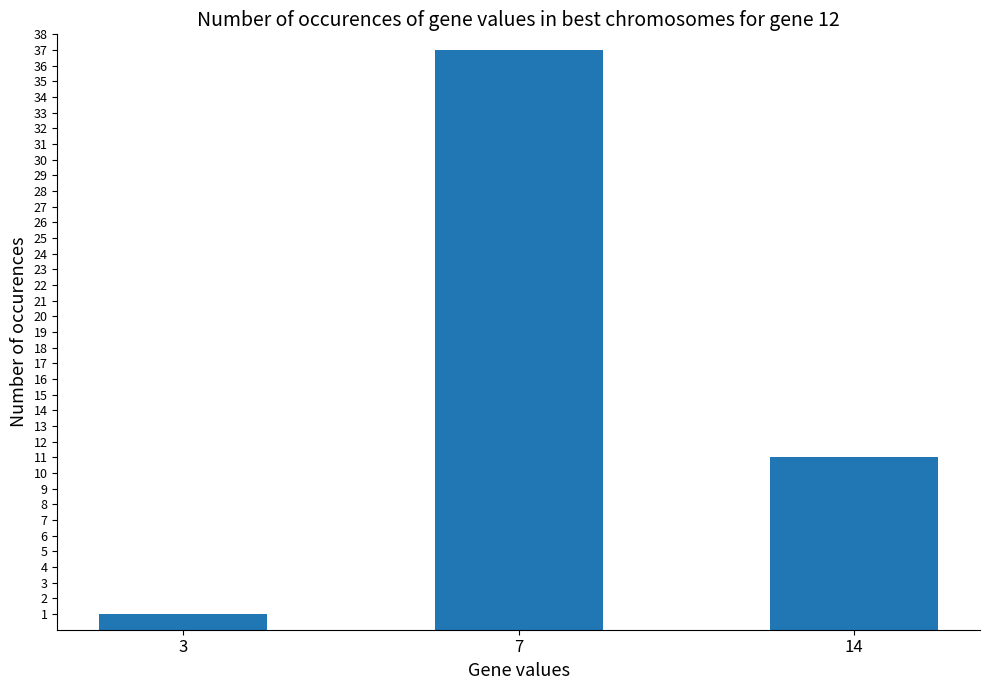

How many bars are there in total?

3